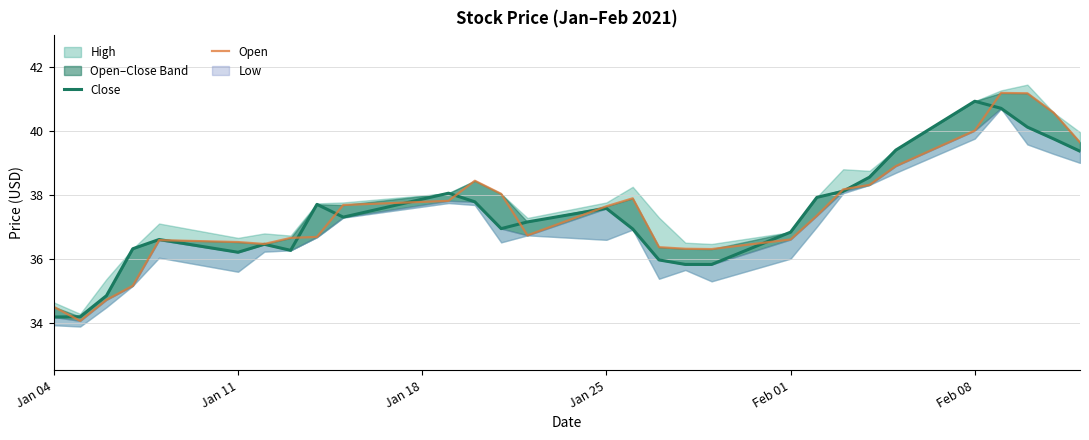

Is the value of Close at 25 greater than the value of Open at 26?

No